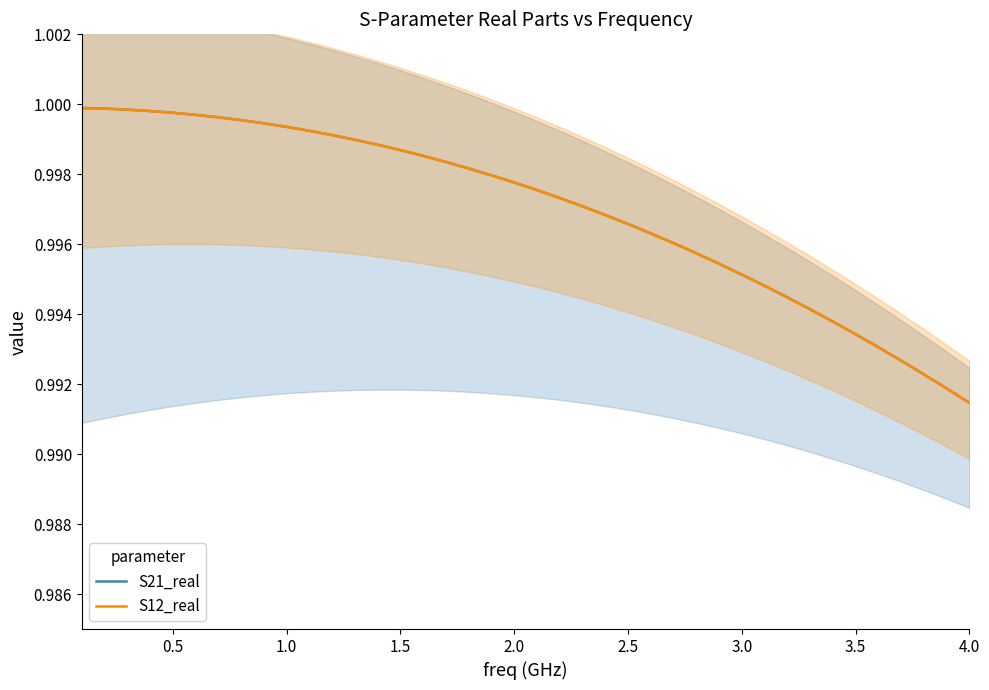

What is the lowest value of the S21_real series?

1.0